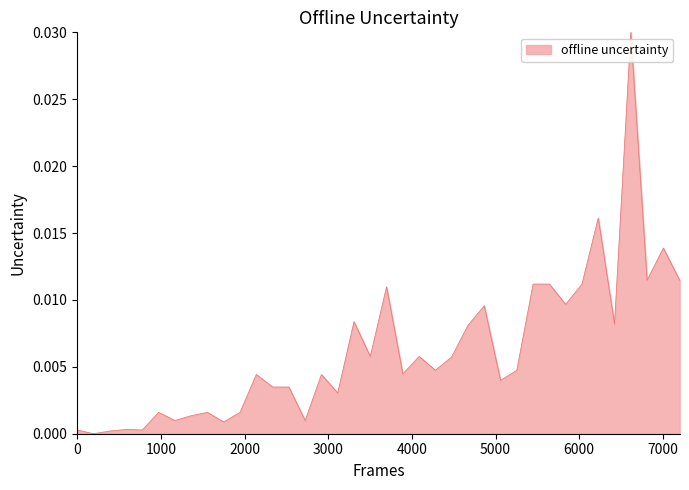

How many lines are shown in the chart?

1